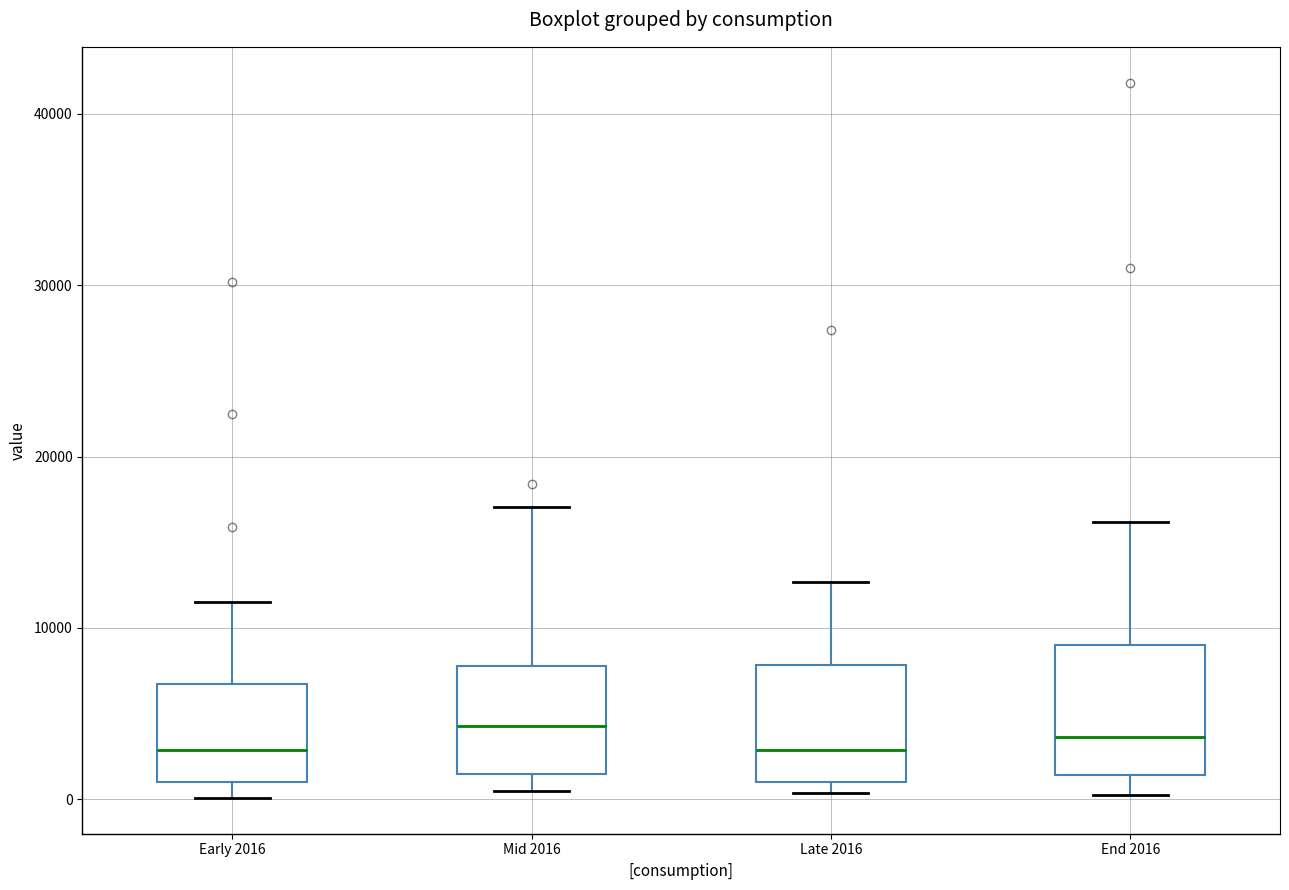

Where does the median line of the box for Late 2016 sit on the y-axis? The values are not printed on the chart, so give them approximately, as read against the axis.

3000